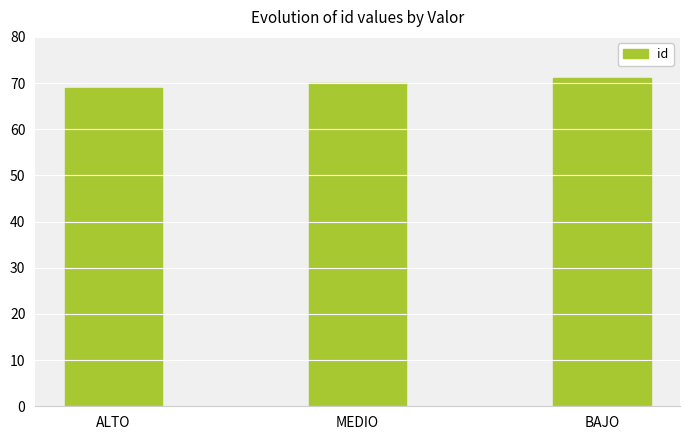

Does the chart contain stacked bars?

No